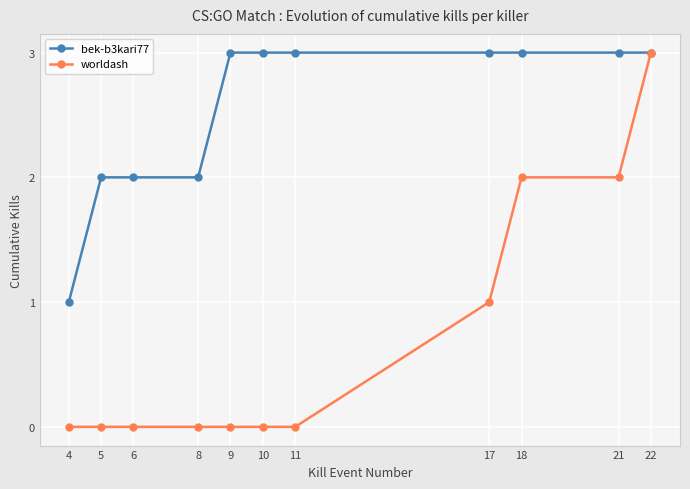

Rank the series at 11 from highest to lowest value.

bek-b3kari77, worldash